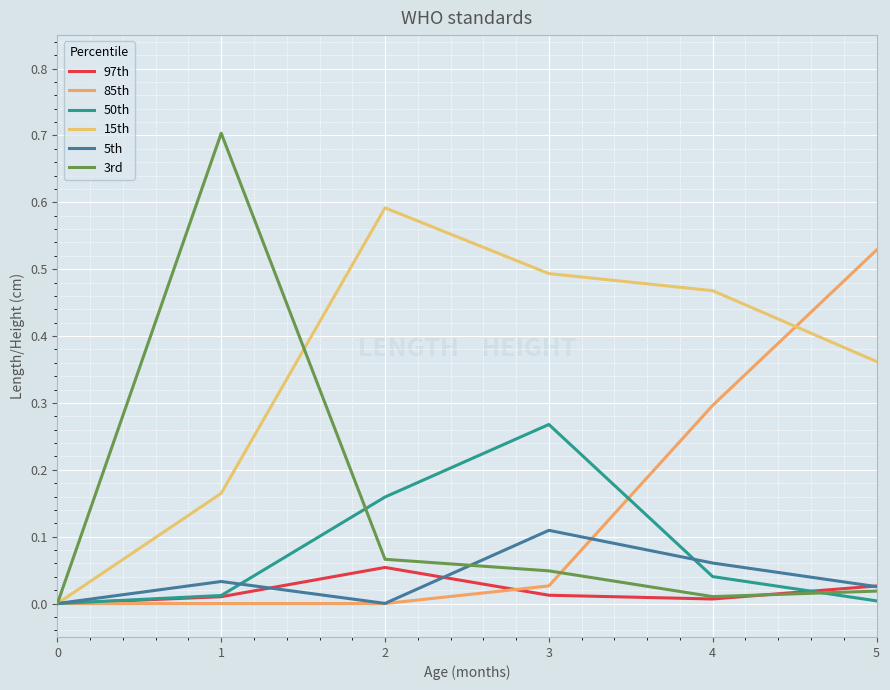

Rank the series by their maximum value, from highest to lowest.

3rd, 15th, 85th, 50th, 5th, 97th